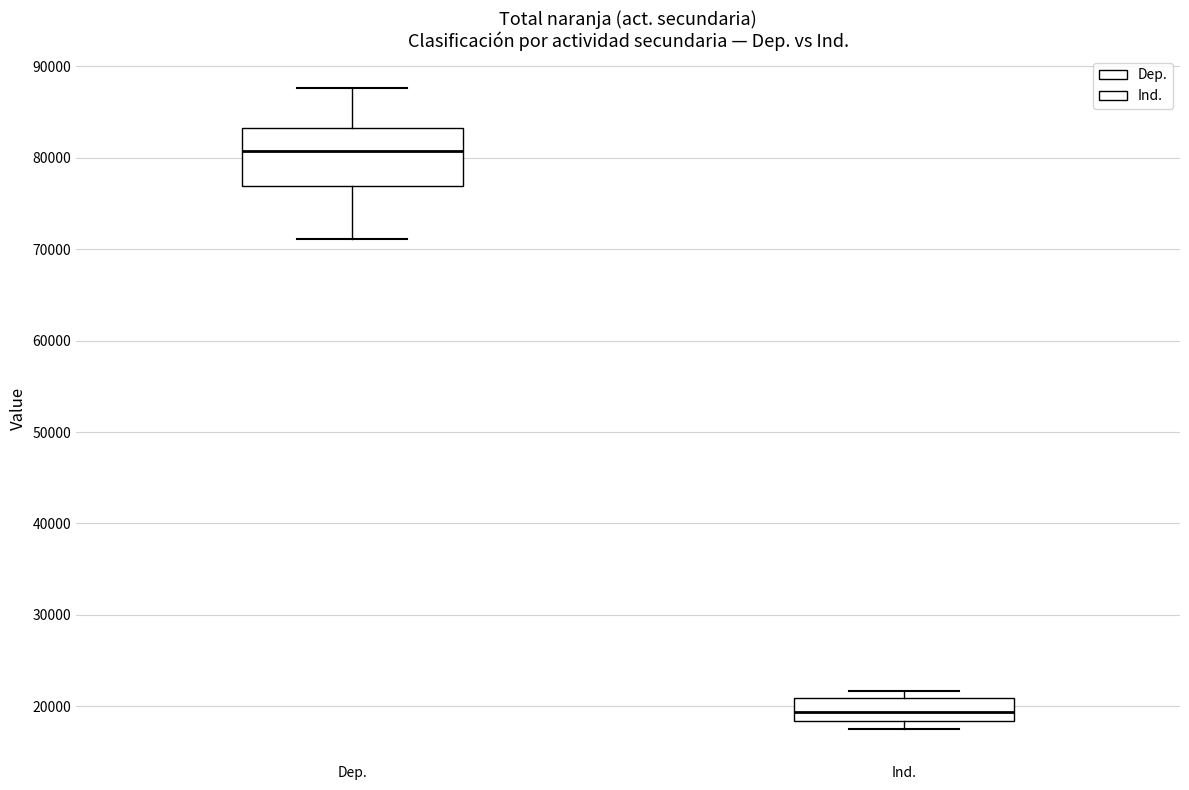

Reading left to right, read every box against the y-axis: the position of its median line, the range the box covers, and the ends of its whiskers. The values are not printed on the chart, so give them approximately, as read against the axis.

Dep.: median 81000, box 77000 to 83000, whiskers 71000 to 88000
Ind.: median 19000, box 18000 to 21000, whiskers 18000 (just below the box's lower edge) to 22000